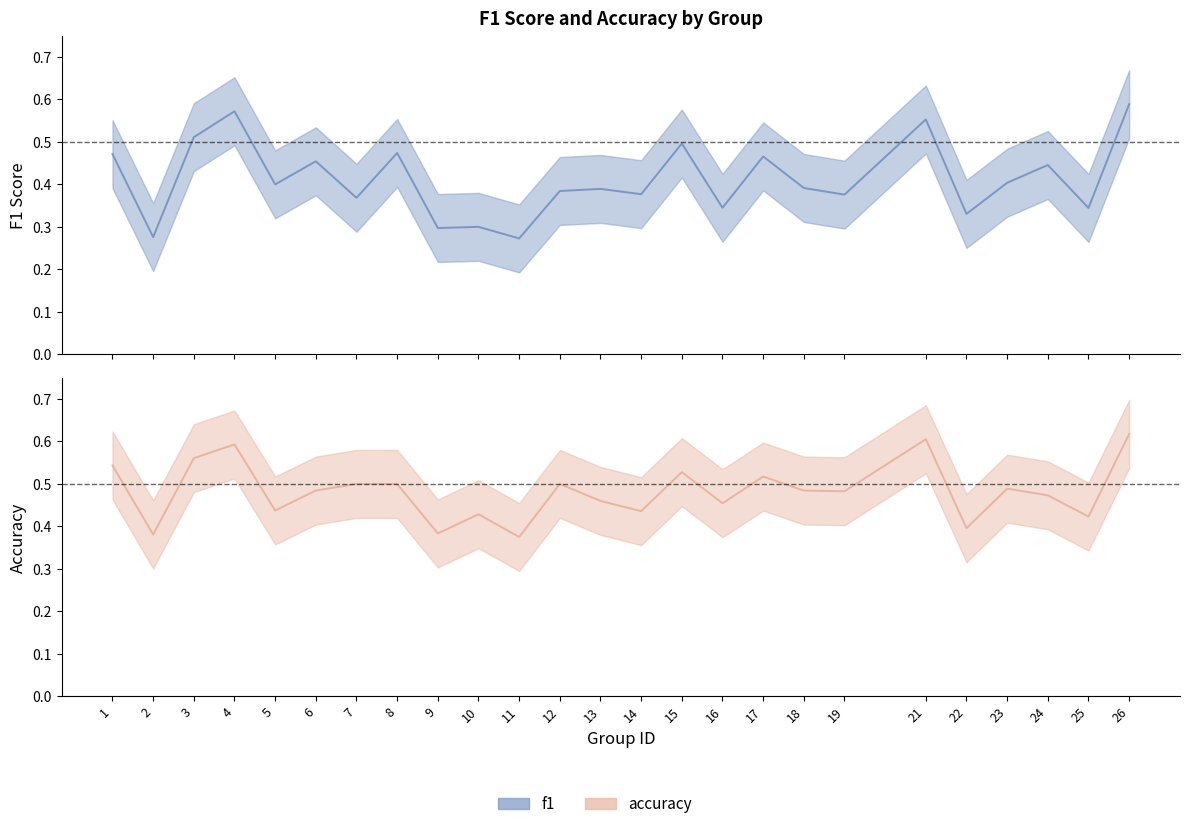

Which series has the largest range (max minus min)?

f1